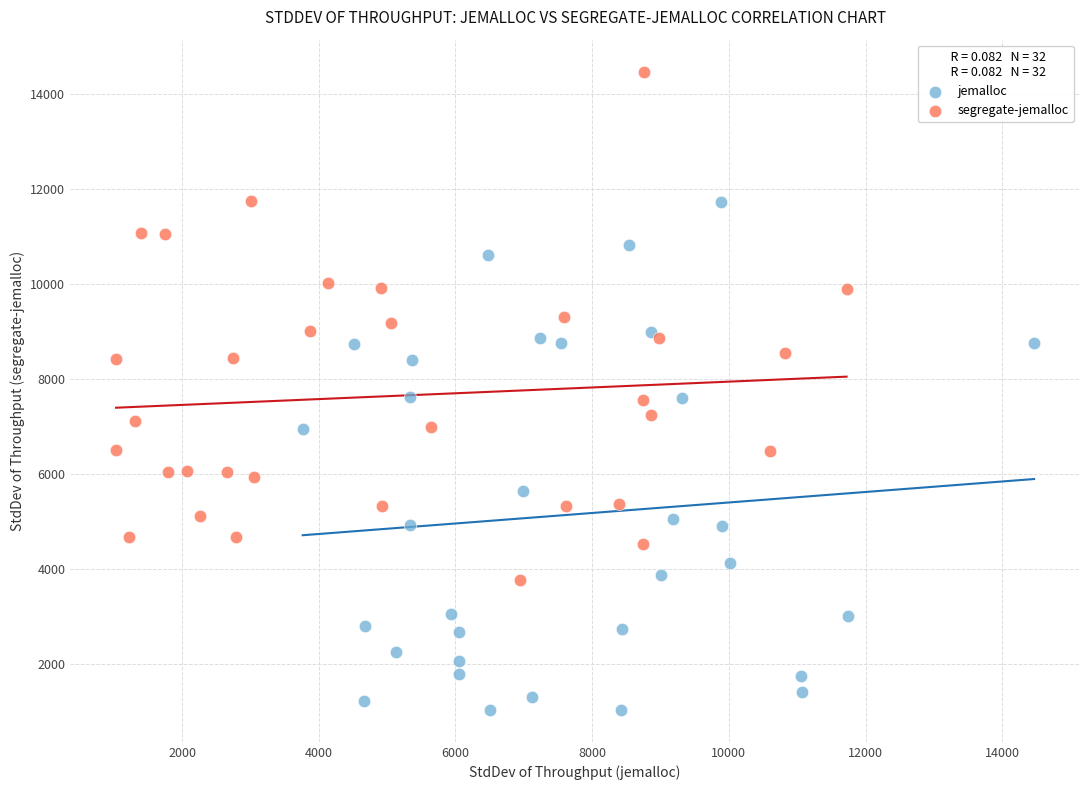

Which series reaches the maximum Y coordinate?

segregate-jemalloc